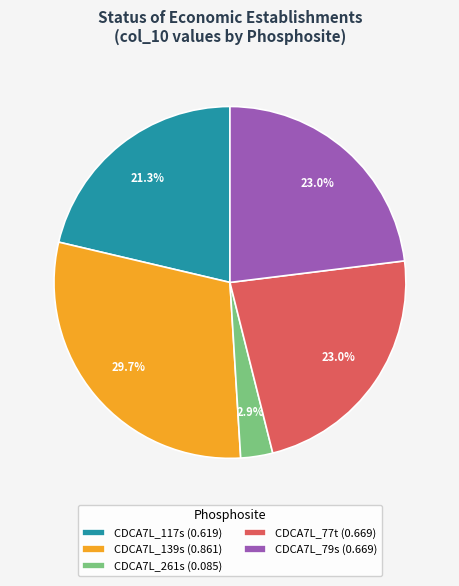

To the nearest percent, what percentage of the pie is CDCA7L_79s?

23%